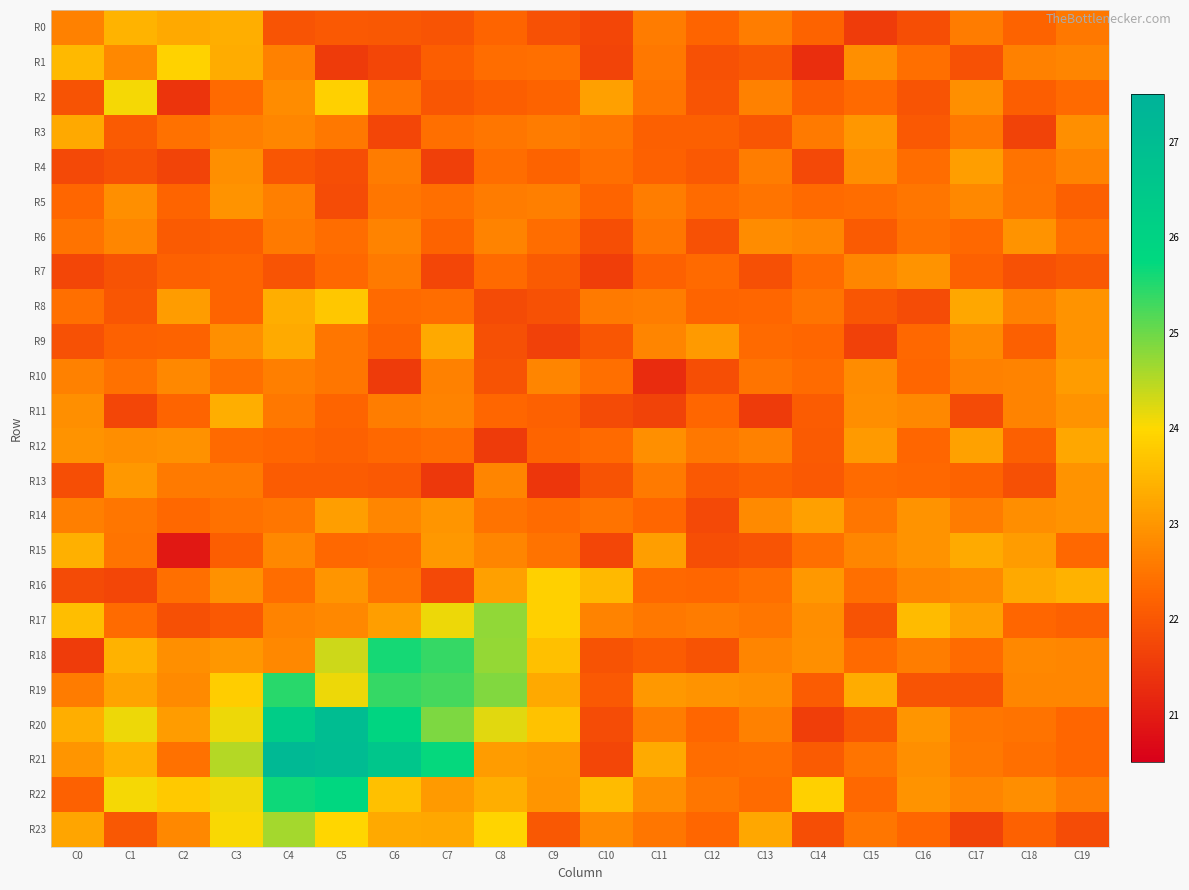

At which category is the sum across all series the highest?

C4